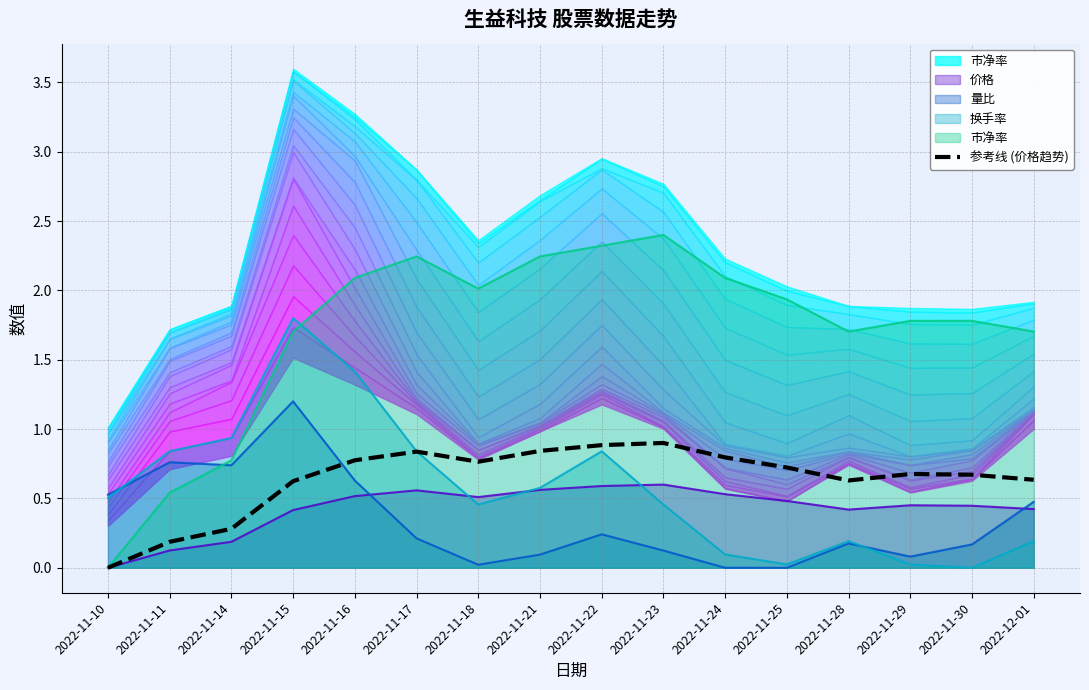

What is the change in value from 2022-11-22 to 2022-12-01?

-0.2